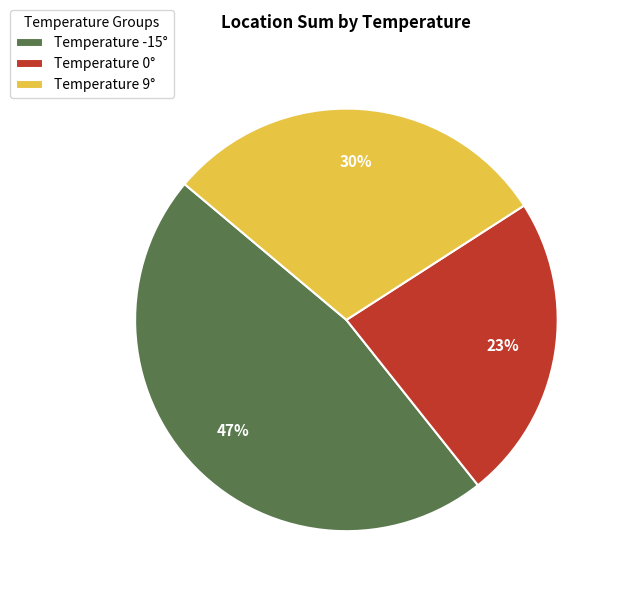

Do Temperature -15° and Temperature 9° together represent more than half of the pie?

Yes